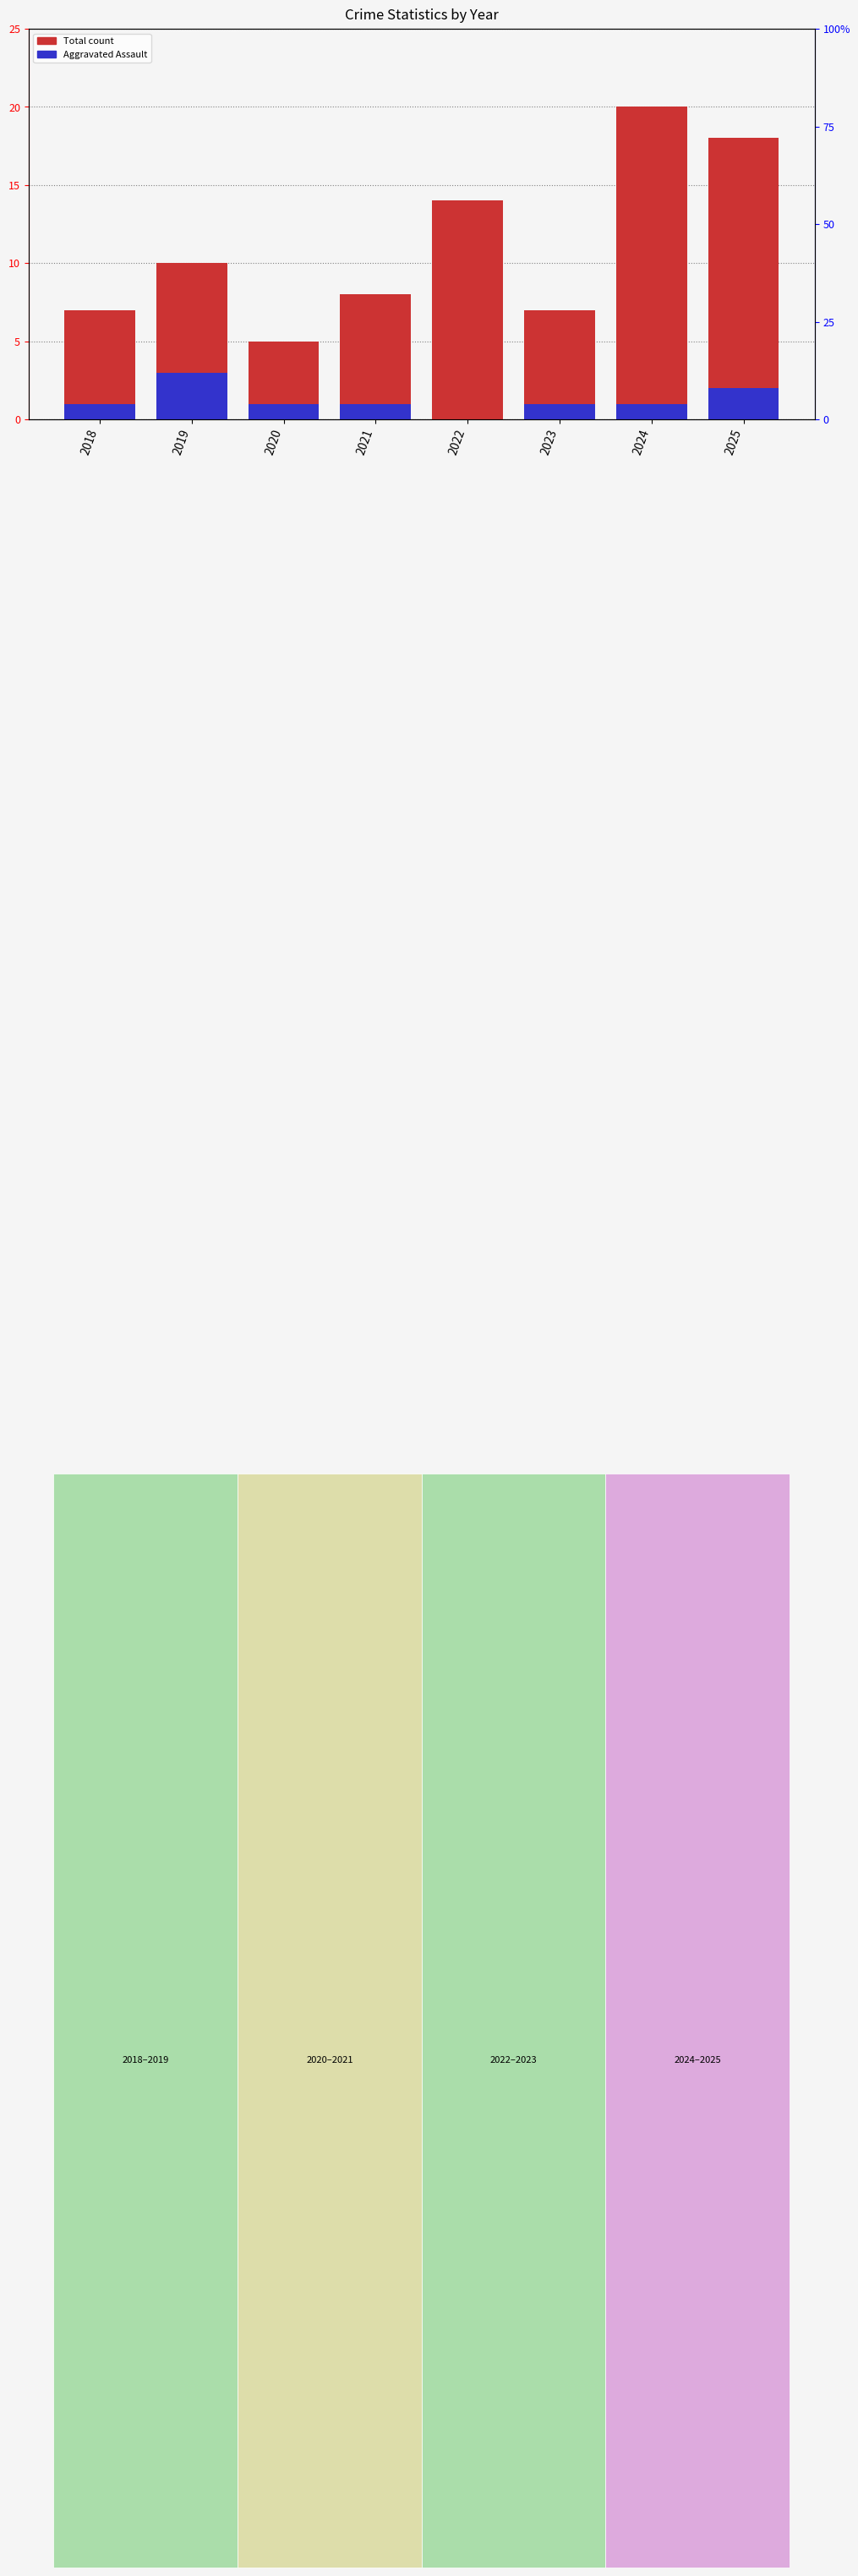

At which category does the chart reach its peak across all series?

2024